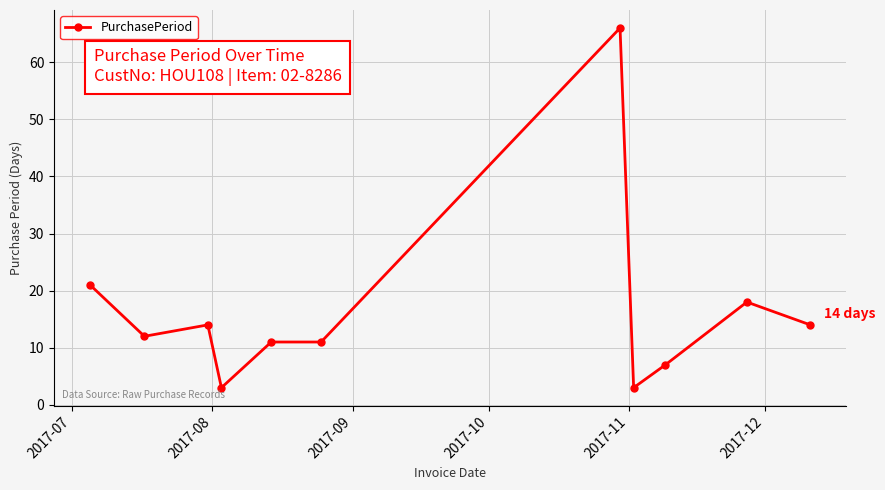

What is the greatest value displayed?

66